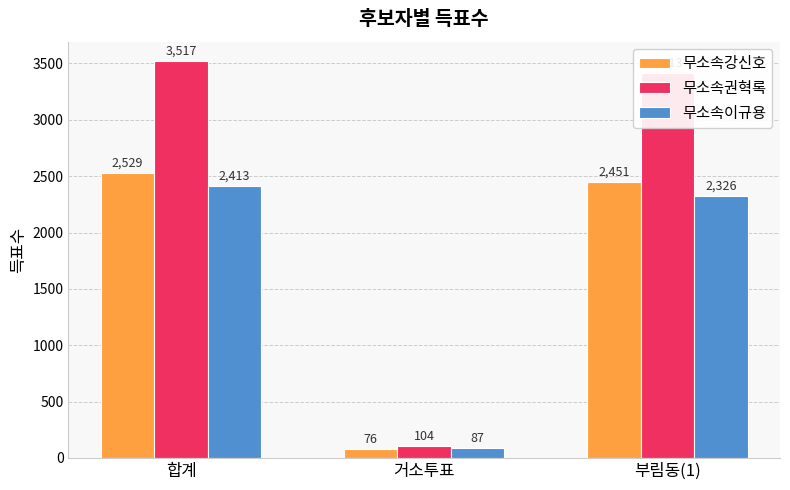

What is the value of the 무소속이규용 bar at the 2nd from the left?

87